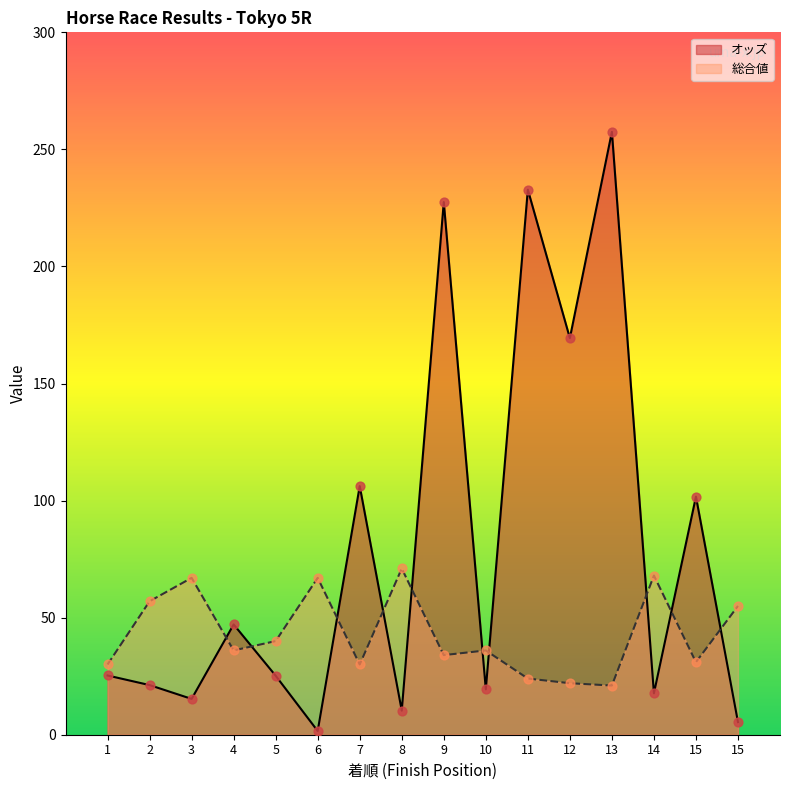

At which category is the sum across all series the highest?

13